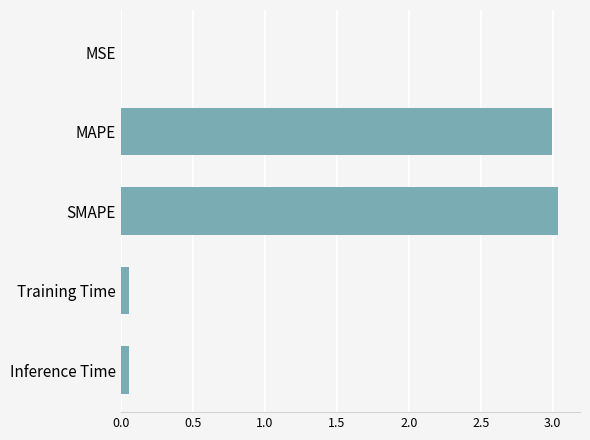

What is the sum of all values?

6.1